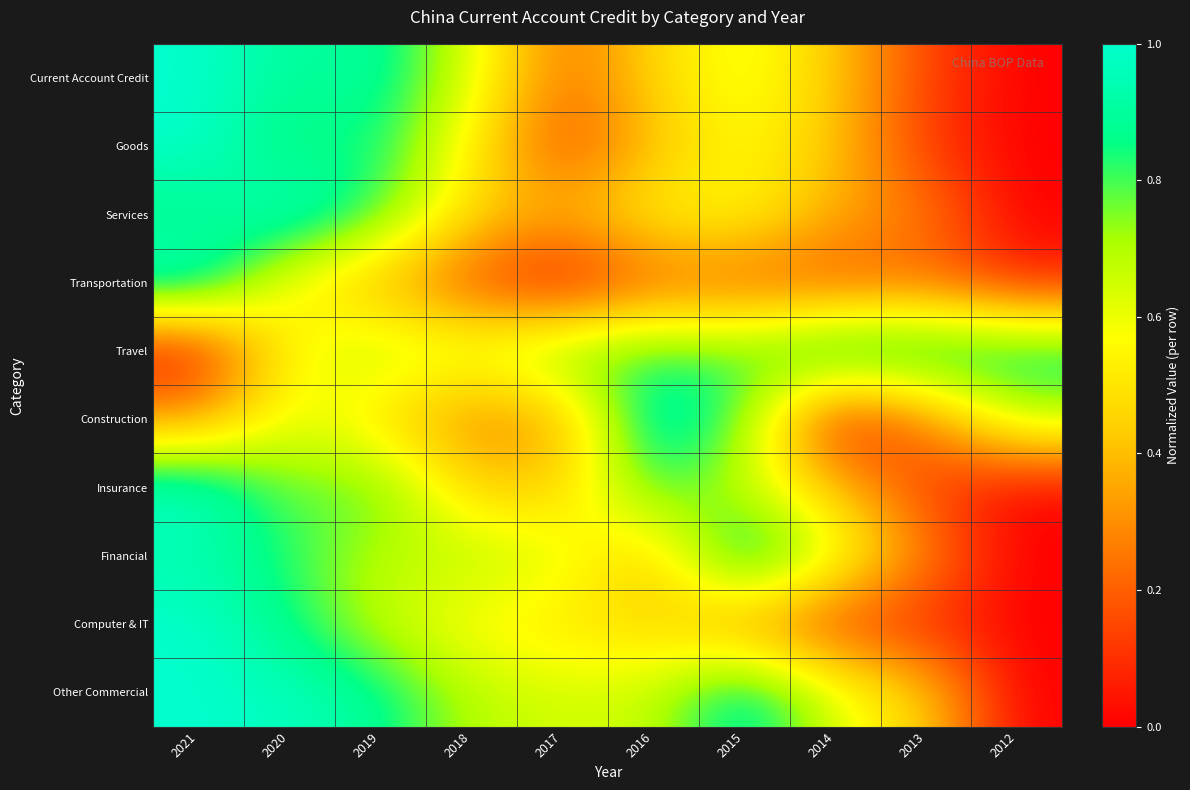

Between 2013 and 2021, which is larger?

2021